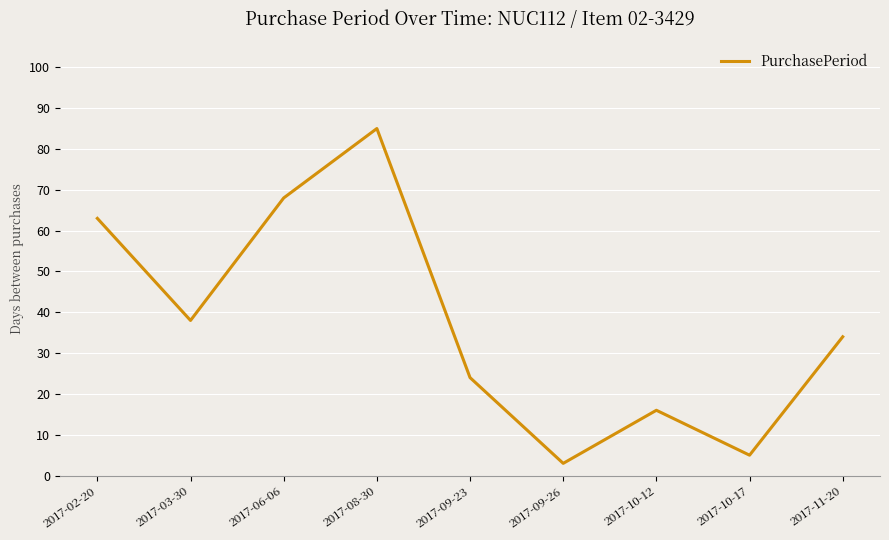

Count the number of data series in this chart.

1